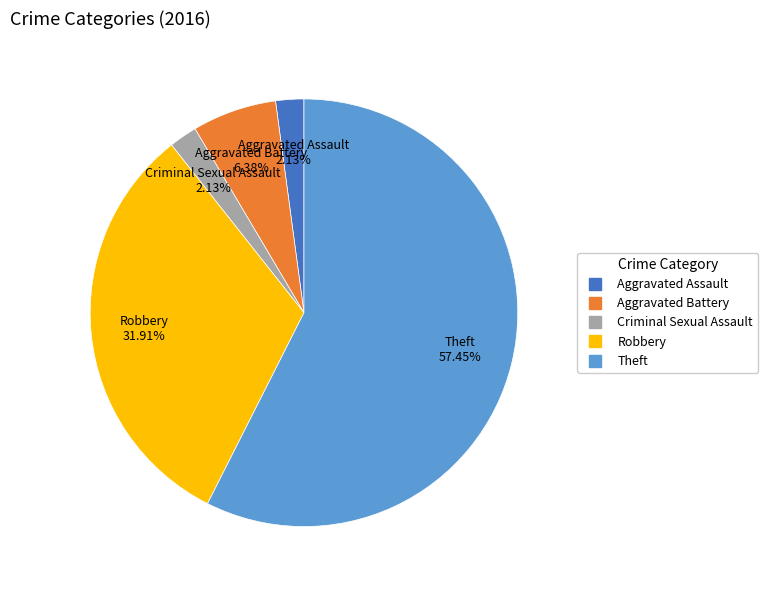

Approximately how many times larger is the value at Robbery compared to Aggravated Assault?

15.0